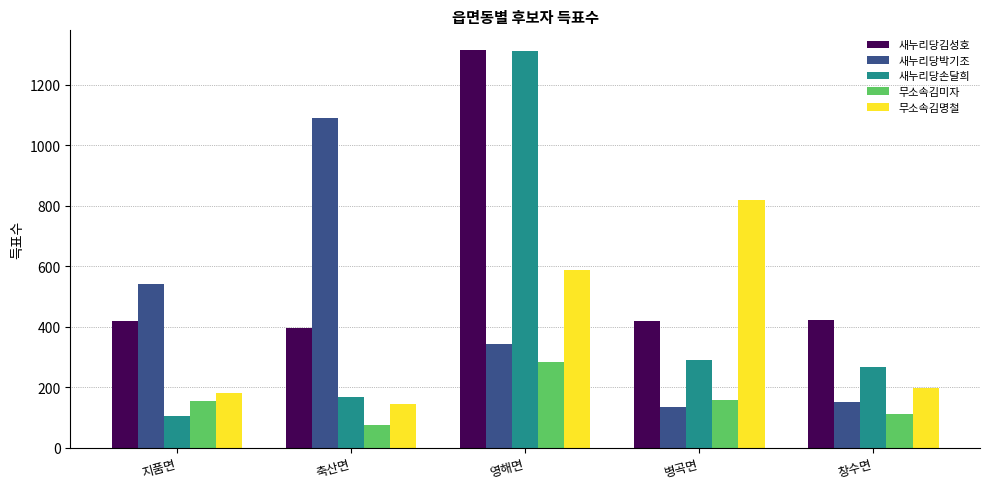

Are the bars horizontal?

No